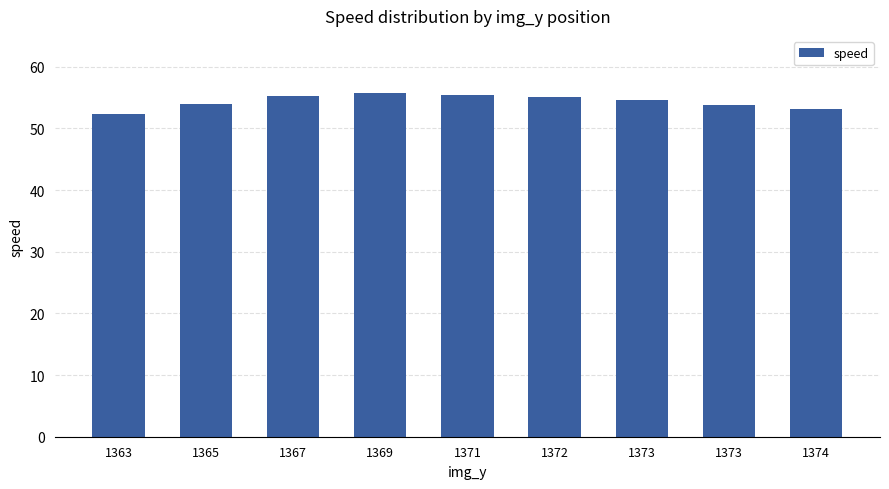

The value at 1363 is 52.4. True or false?

True